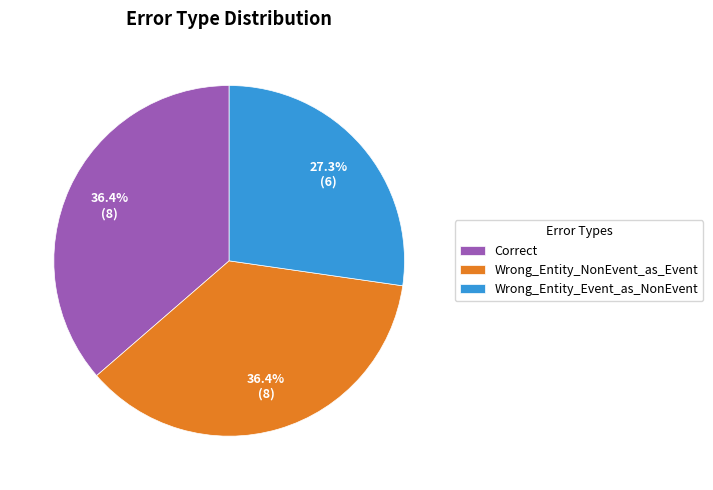

How many segments does this pie chart have?

3